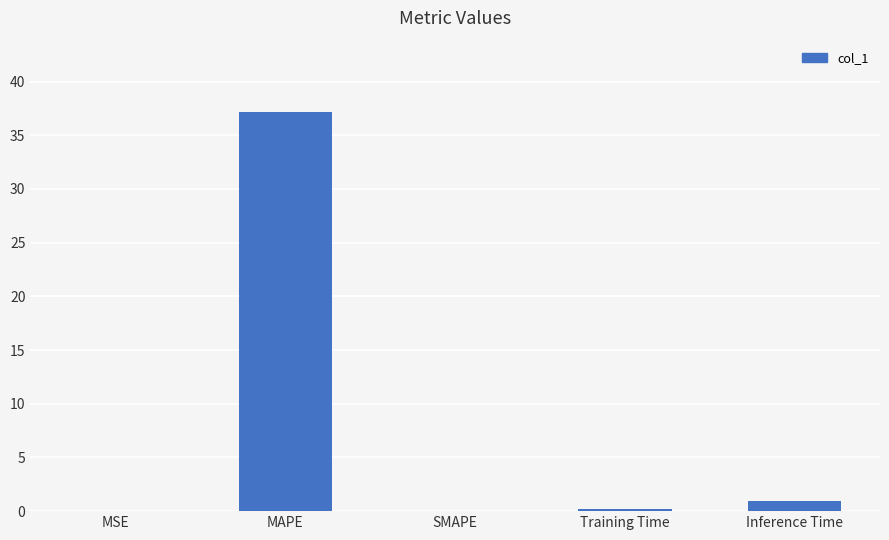

How many data points does each series have?

5